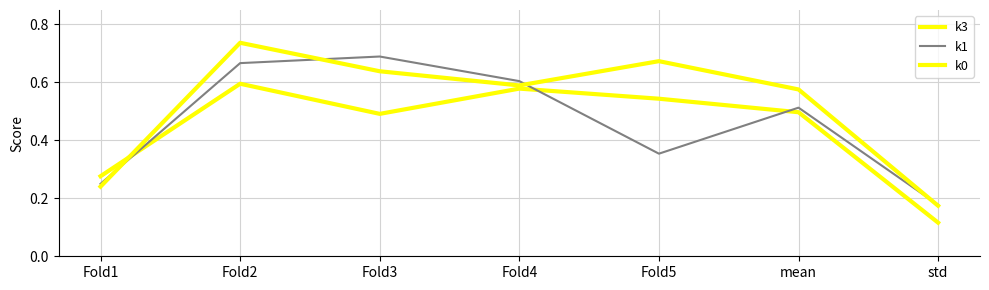

What position from the right is Fold3?

5